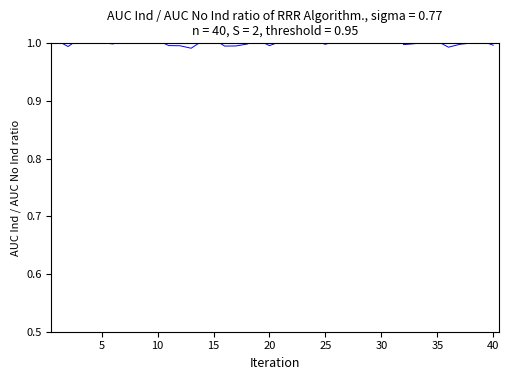

Count the number of data series in this chart.

1